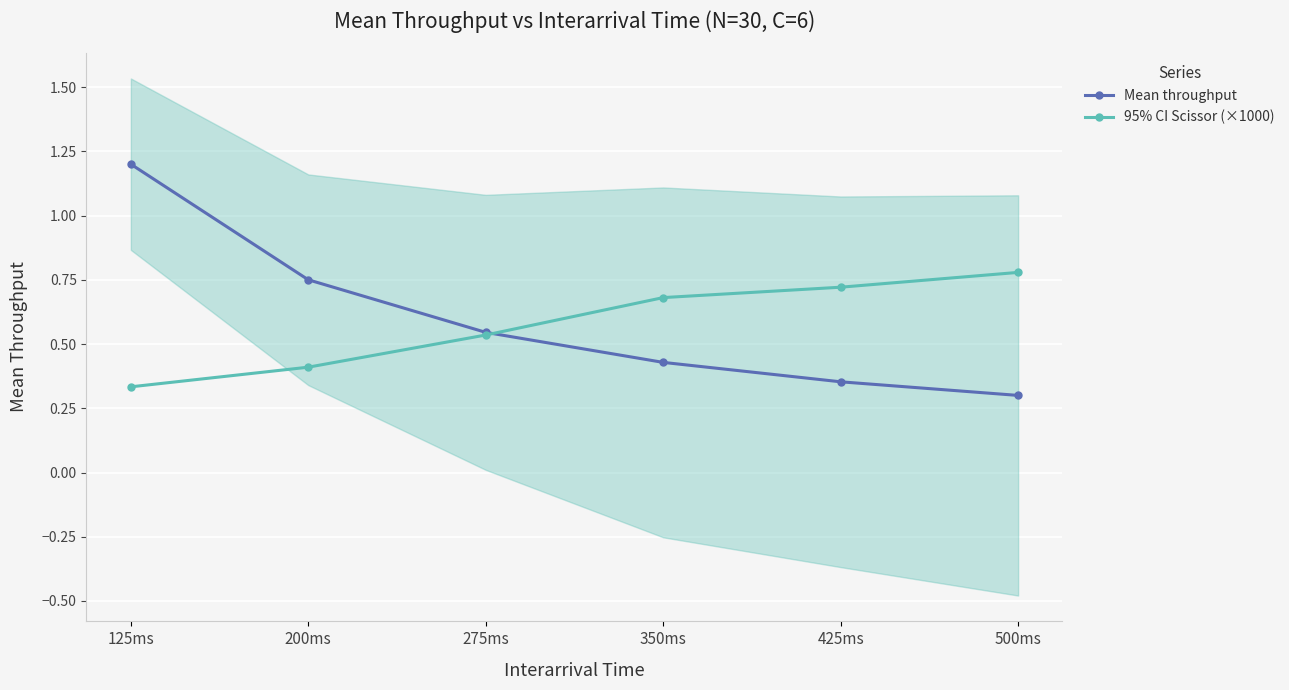

Between 125ms and 425ms, which series saw the biggest shift?

Mean throughput